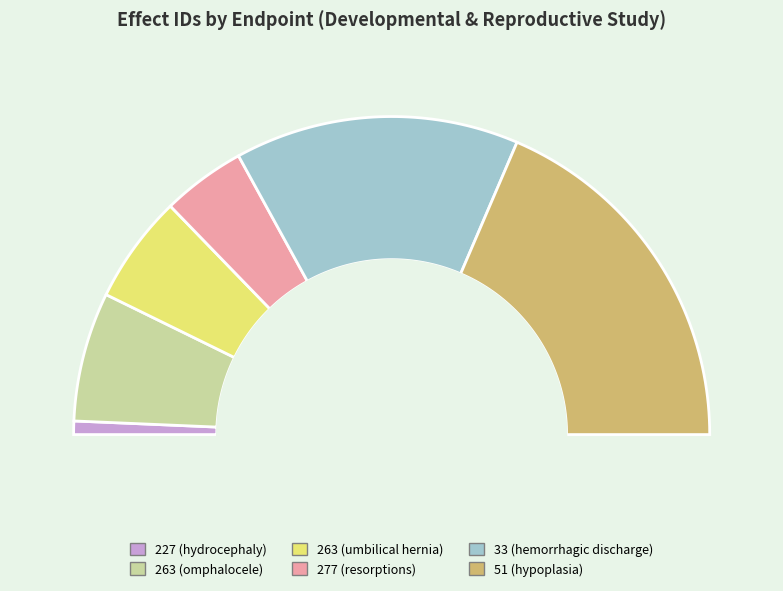

Which category has the smallest portion of the pie?

227 (hydrocephaly)